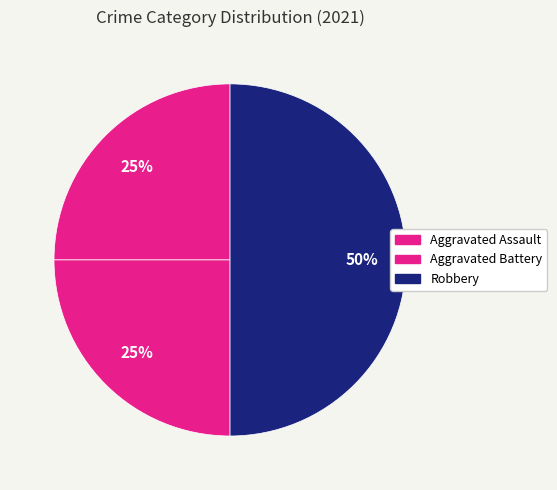

Is it true that Aggravated Assault is 30% of the pie?

False